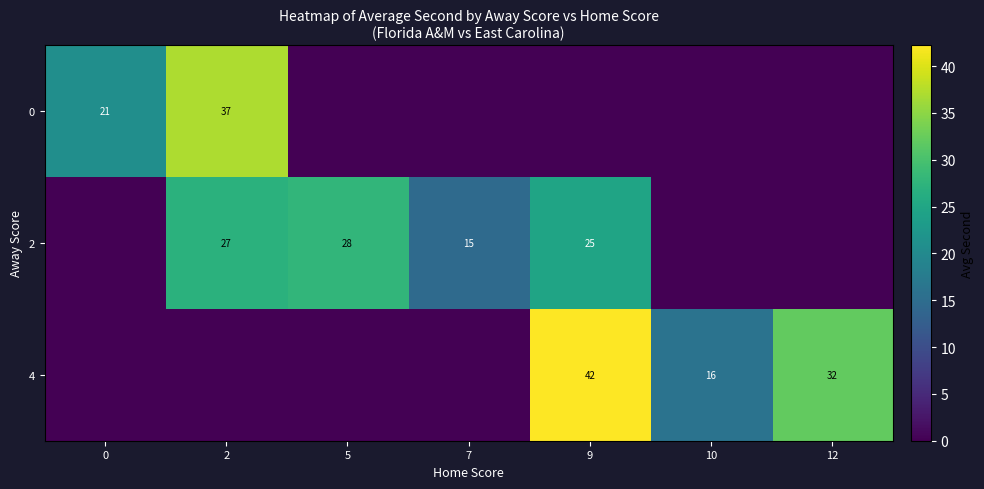

The 2 series shows 46 at 2. True or false?

False